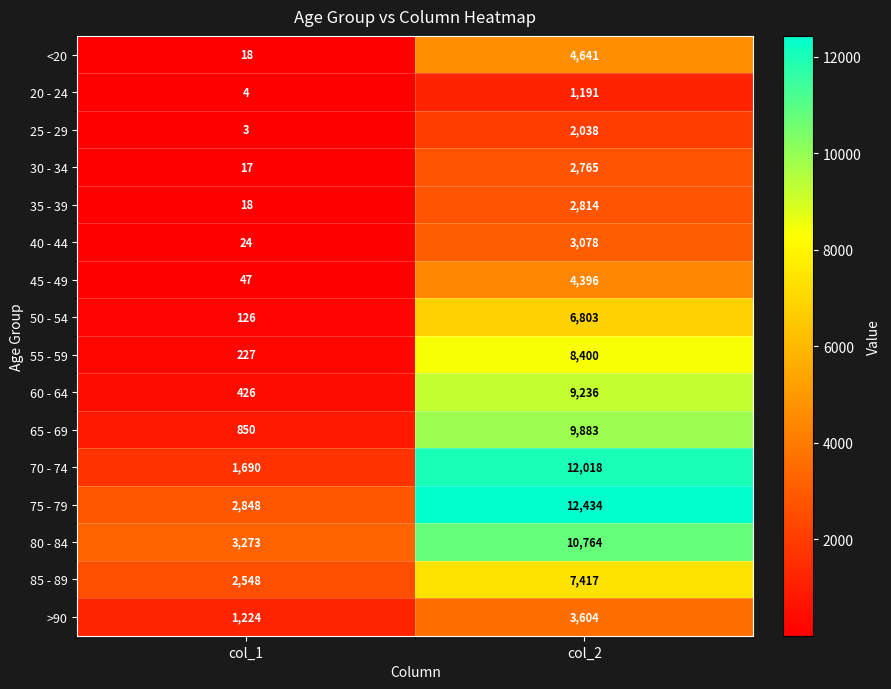

What is the sum of all 55 - 59 values?

8627